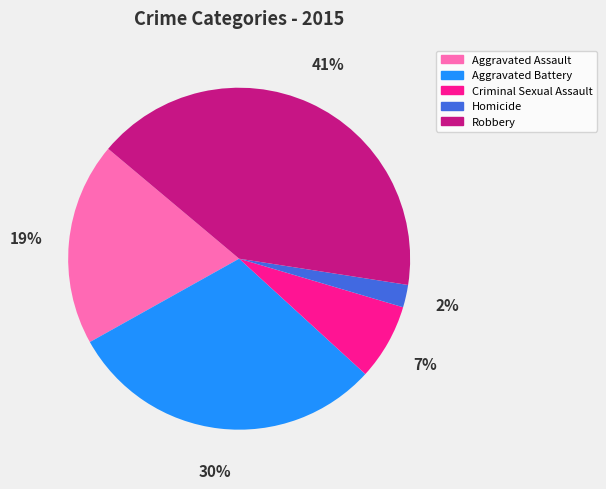

To the nearest percent, what portion does Aggravated Battery represent?

30%